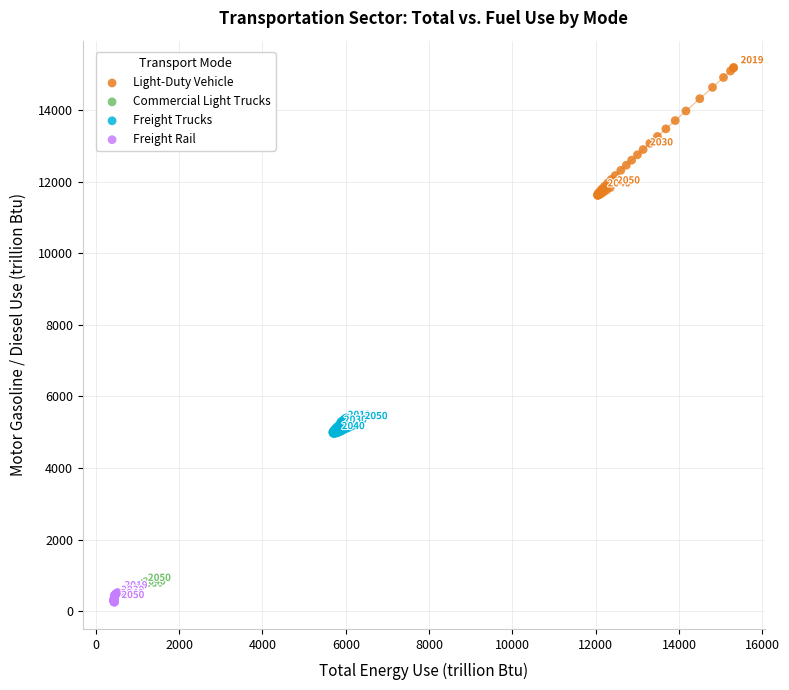

Which series reaches the maximum Y coordinate?

Light-Duty Vehicle